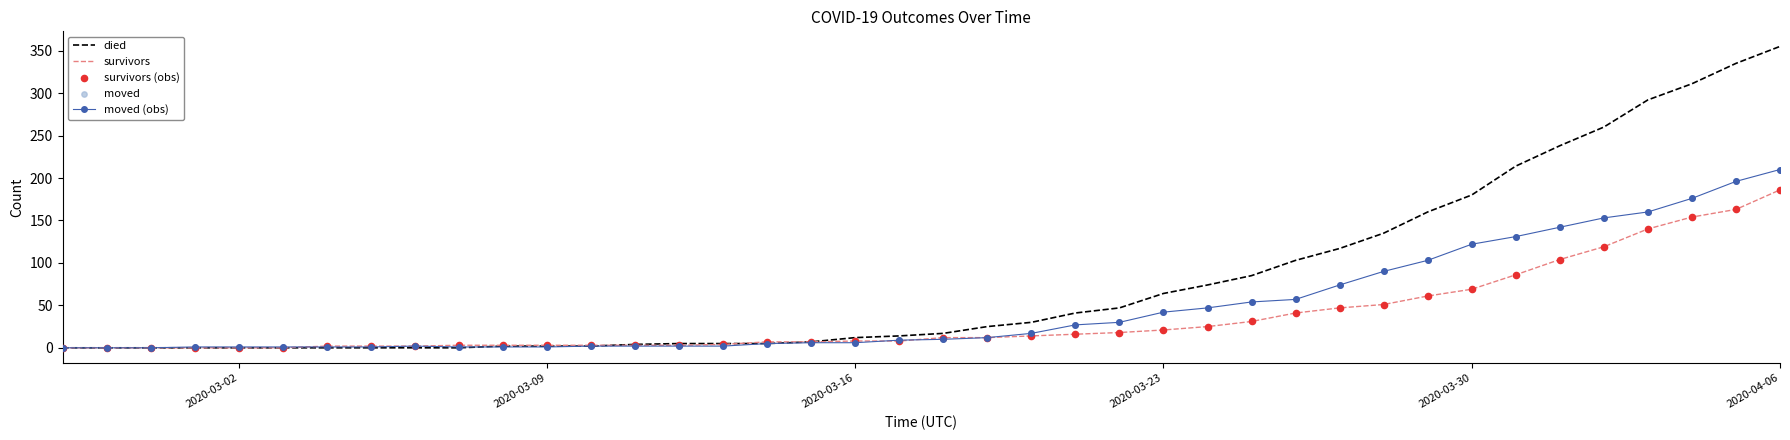

Rank the series by their maximum value, from lowest to highest.

survivors, moved (obs), died